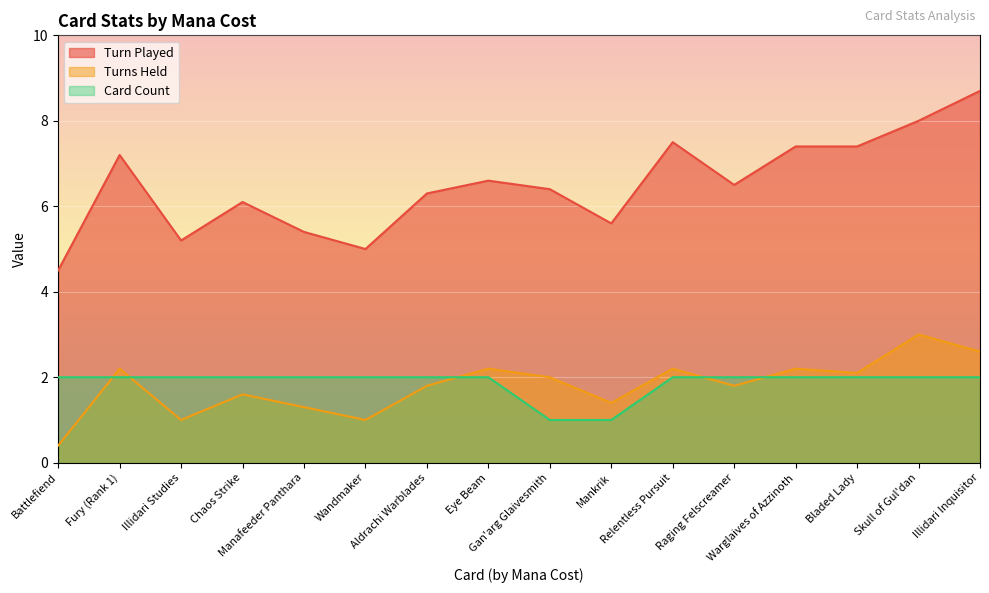

Is the value of Turn Played at Chaos Strike greater than the value of Card Count at Skull of Gul'dan?

Yes